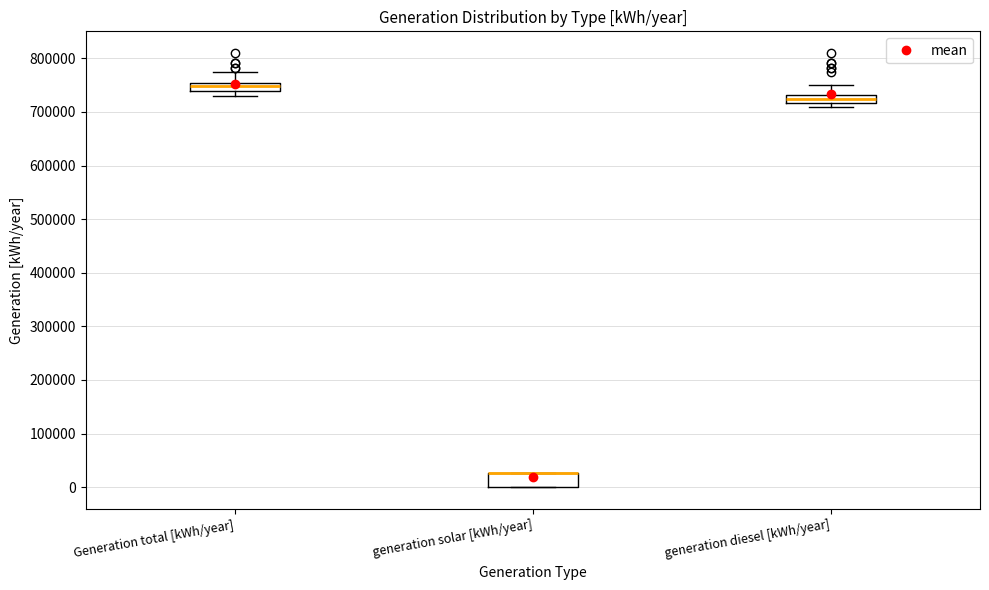

Comparing the boxes themselves (not the whiskers), which one is the tallest?

generation solar [kWh/year]